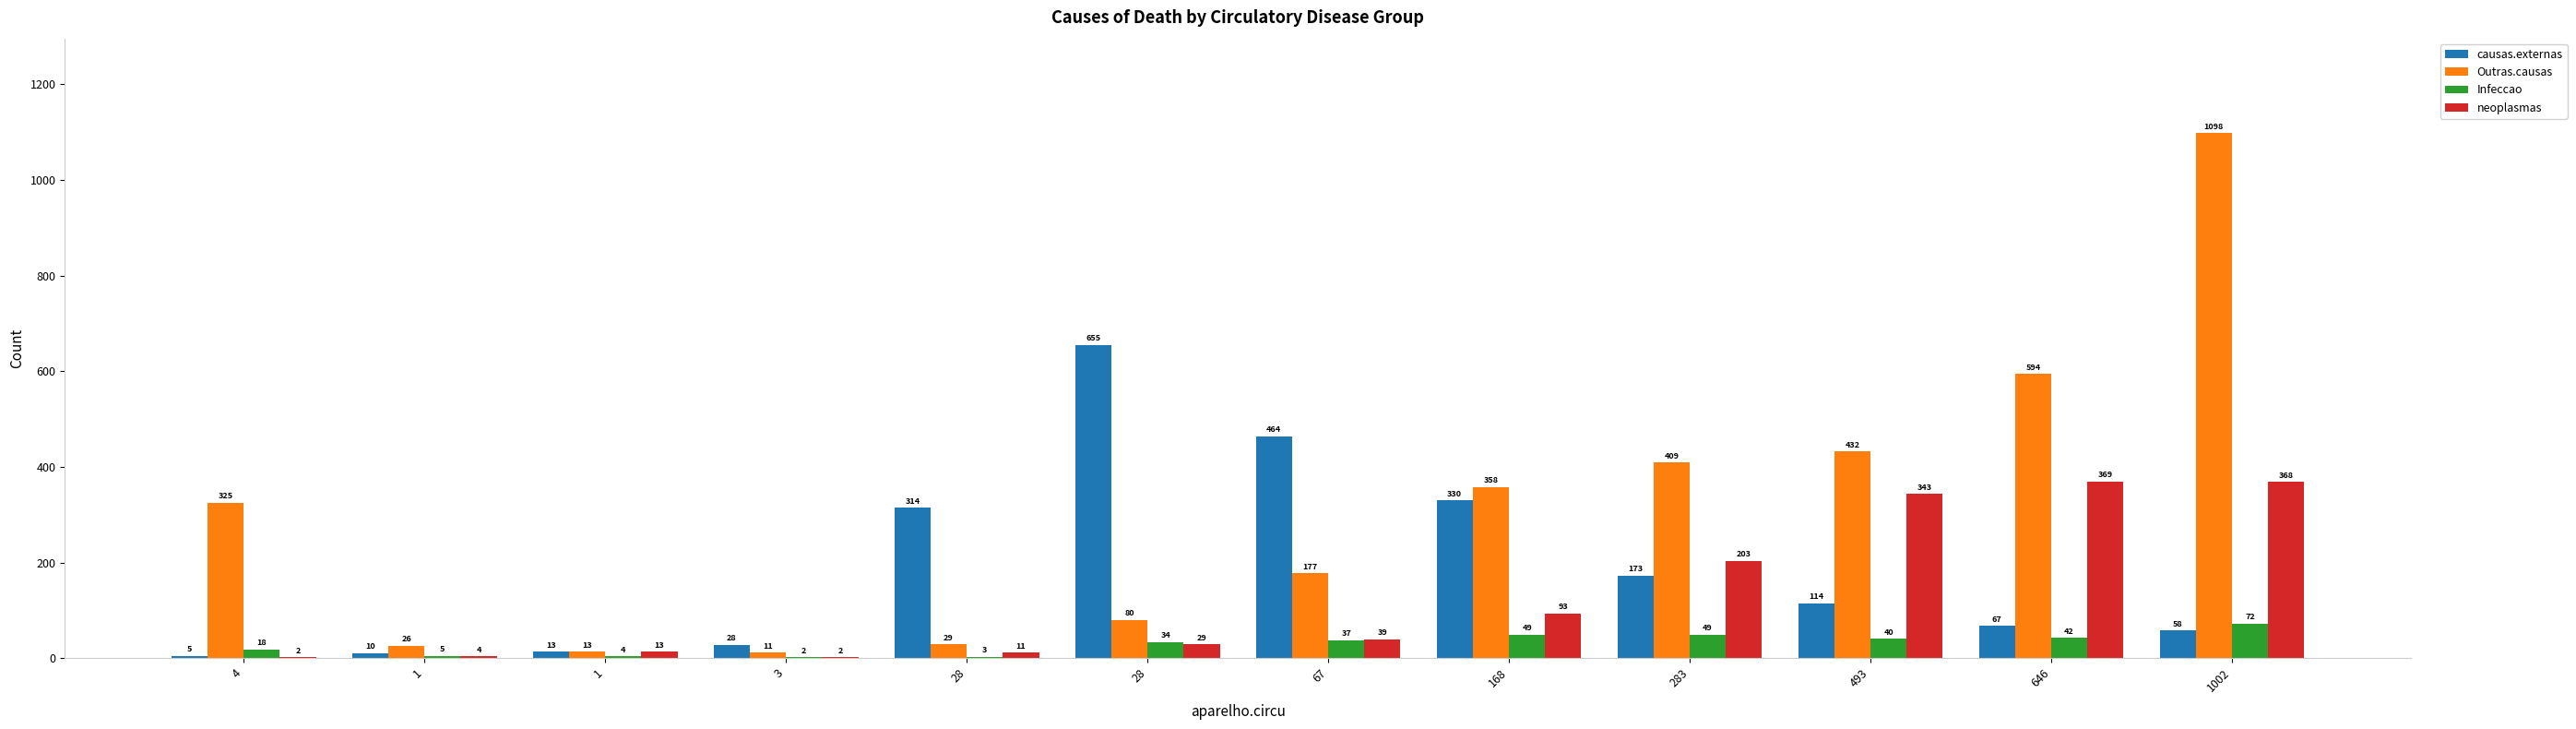

Does the chart contain stacked bars?

No